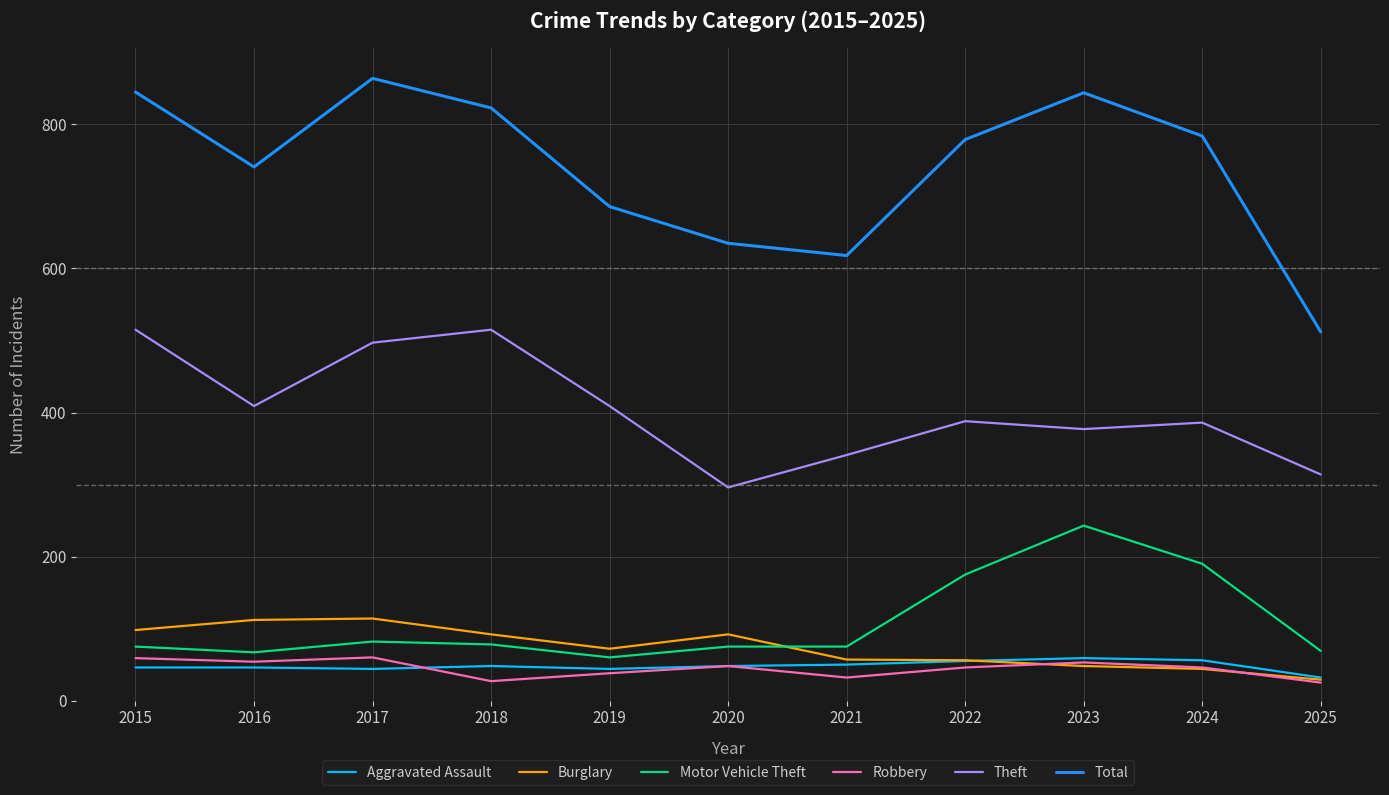

Read the Robbery value at 2015.

59